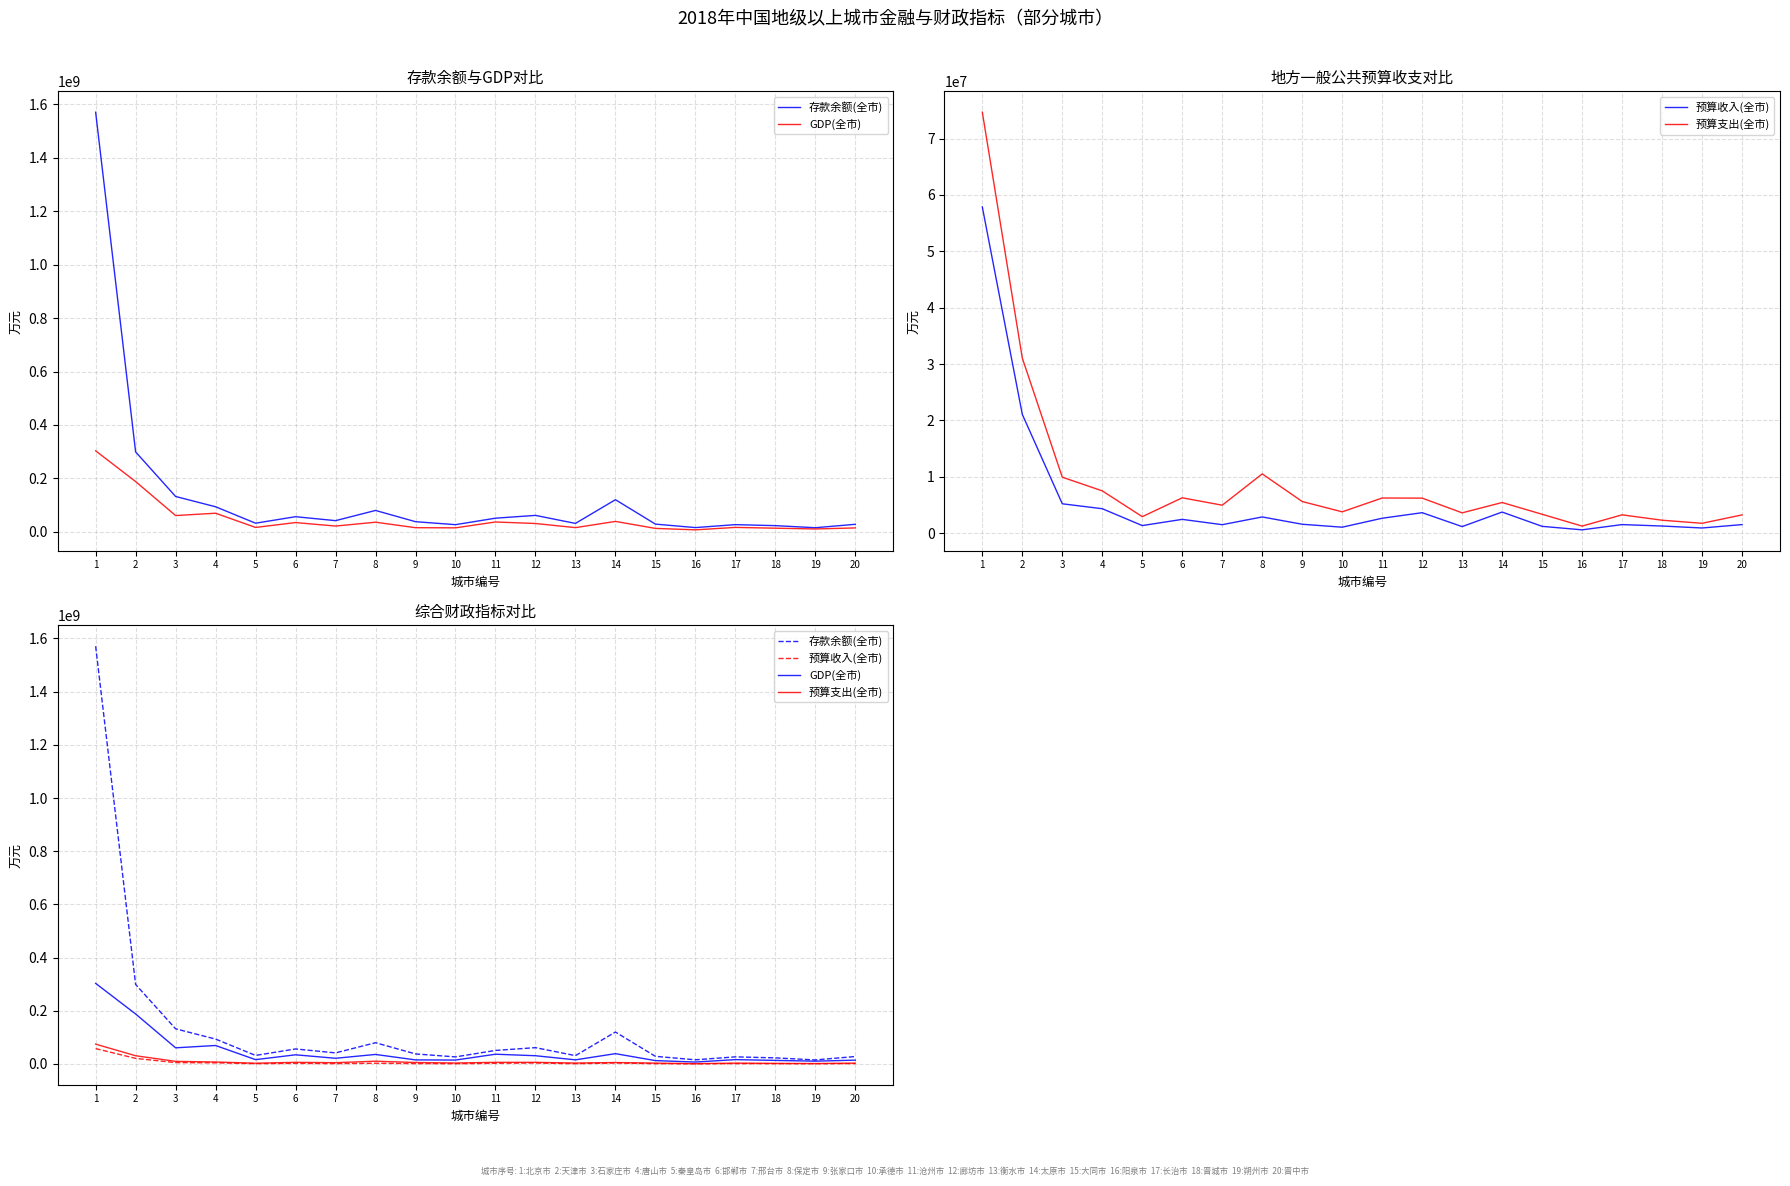

What is the minimum value shown in the chart?

576166